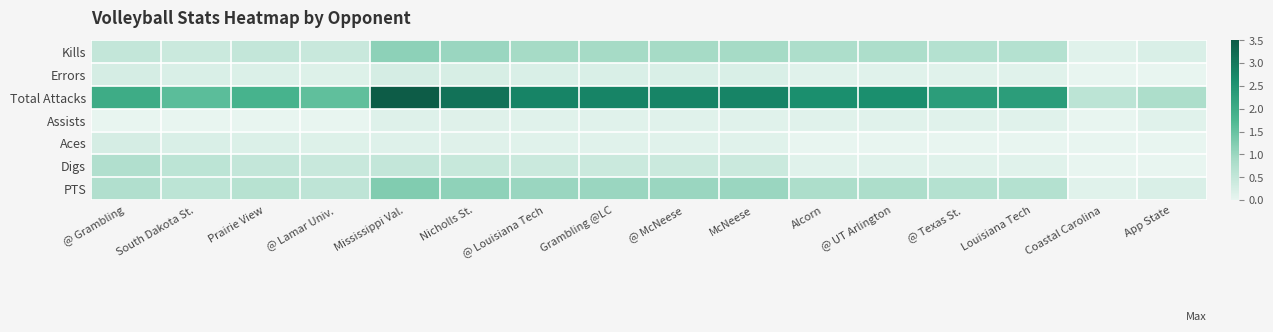

Rank the series by their maximum value, from lowest to highest.

Assists, Errors, Aces, Digs, Kills, PTS, Total Attacks